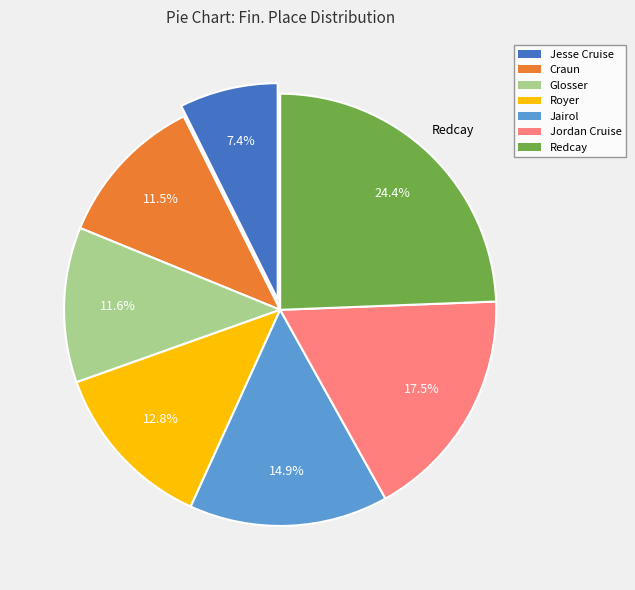

To the nearest percent, what is the average slice percentage?

14%